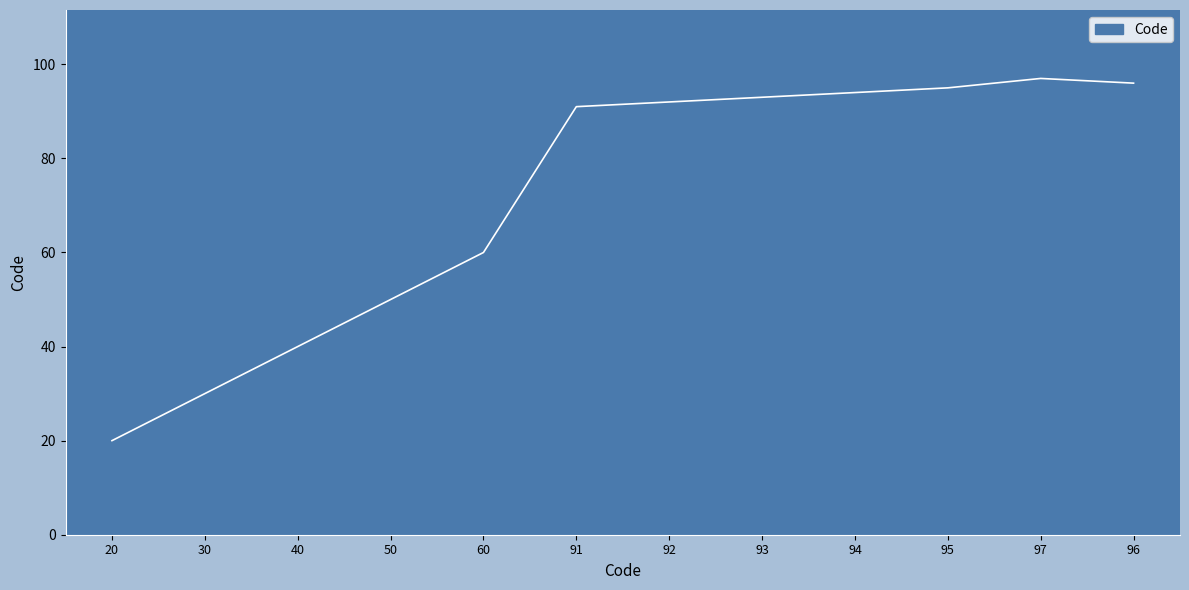

What is the change in value from 92 to 93?

+1